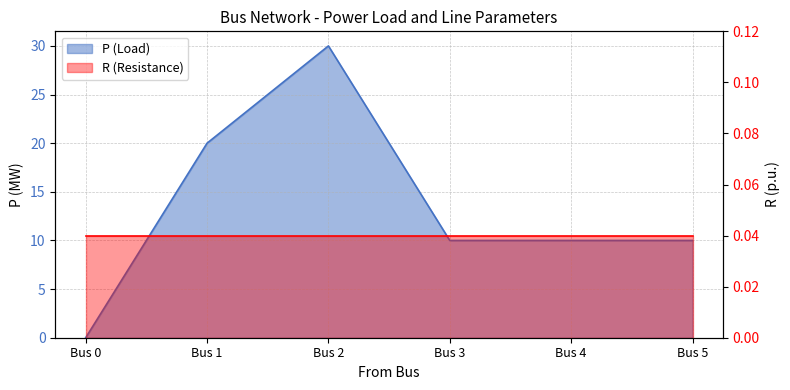

Reading left to right, what are all the values shown in this chart?

0	20	30	10	10	10